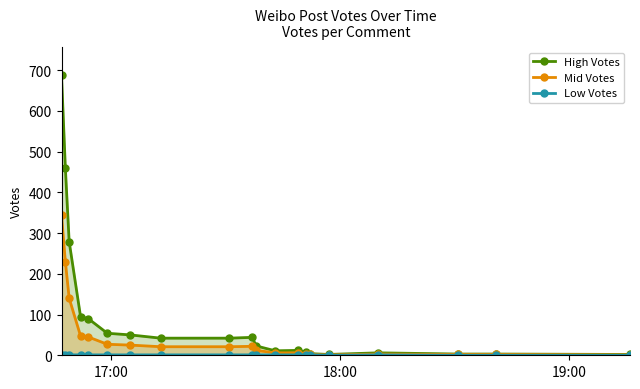

True or false: Low Votes and Mid Votes intersect in this chart.

False